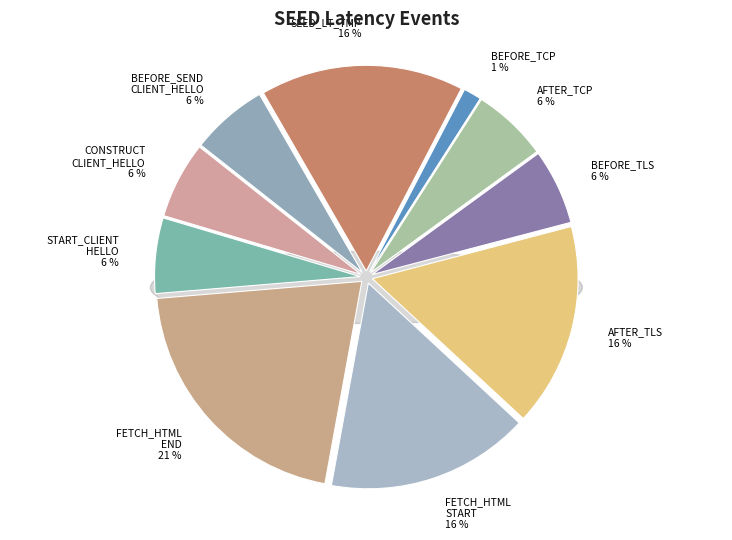

Does SEED_LT_CLIENT_FETCH_HTML_END represent more than half of the total?

No